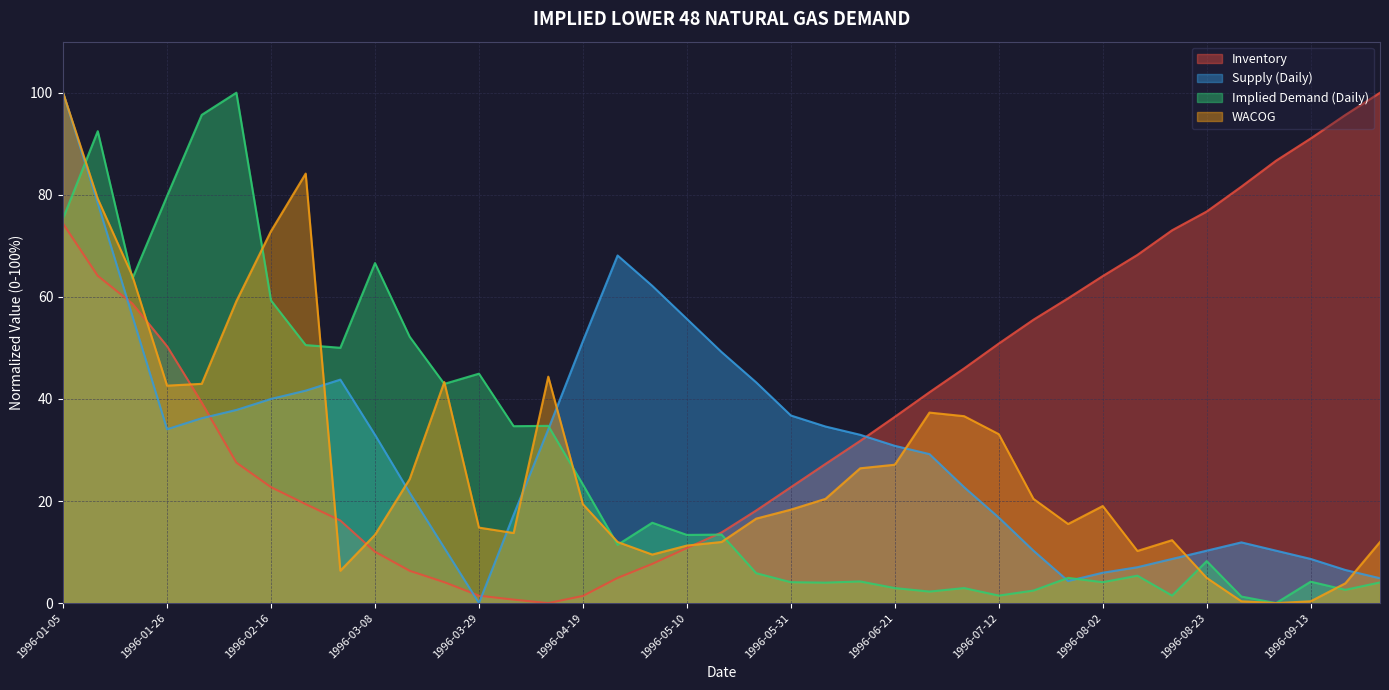

Reading left to right, what are all the values shown in this chart?

Inventory: 1996-01-05=74.3	1996-01-12=64.1	1996-01-19=58.7	1996-01-26=50.3	1996-02-02=39.3	1996-02-09=27.5	1996-02-16=22.7	1996-02-23=19.4	1996-03-01=16.2	1996-03-08=10.1	1996-03-15=6.3	1996-03-22=4.1	1996-03-29=1.5	1996-04-05=0.7	1996-04-12=0.0	1996-04-19=1.4	1996-04-26=4.9	1996-05-03=7.7	1996-05-10=10.8	1996-05-17=13.8	1996-05-24=18.1	1996-05-31=22.7	1996-06-07=27.3	1996-06-14=31.8	1996-06-21=36.5	1996-06-28=41.3	1996-07-05=46.0	1996-07-12=50.9	1996-07-19=55.5	1996-07-26=59.7	1996-08-02=64.1	1996-08-09=68.2	1996-08-16=73.0	1996-08-23=76.7	1996-08-30=81.6	1996-09-06=86.7	1996-09-13=91.0	1996-09-20=95.6	1996-09-27=100.0
Supply (Daily): 1996-01-05=100.0	1996-01-12=78.4	1996-01-19=56.2	1996-01-26=34.1	1996-02-02=36.2	1996-02-09=37.8	1996-02-16=40.0	1996-02-23=41.6	1996-03-01=43.8	1996-03-08=33.0	1996-03-15=21.6	1996-03-22=10.8	1996-03-29=0.0	1996-04-05=17.3	1996-04-12=34.1	1996-04-19=51.4	1996-04-26=68.1	1996-05-03=62.2	1996-05-10=55.7	1996-05-17=49.2	1996-05-24=43.2	1996-05-31=36.8	1996-06-07=34.6	1996-06-14=33.0	1996-06-21=30.8	1996-06-28=29.2	1996-07-05=22.7	1996-07-12=16.8	1996-07-19=10.3	1996-07-26=4.3	1996-08-02=5.9	1996-08-09=7.0	1996-08-16=8.6	1996-08-23=10.3	1996-08-30=11.9	1996-09-06=10.3	1996-09-13=8.6	1996-09-20=6.5	1996-09-27=4.9
Implied Demand (Daily): 1996-01-05=75.4	1996-01-12=92.5	1996-01-19=63.6	1996-01-26=79.8	1996-02-02=95.7	1996-02-09=100.0	1996-02-16=59.3	1996-02-23=50.6	1996-03-01=50.0	1996-03-08=66.6	1996-03-15=52.2	1996-03-22=42.9	1996-03-29=45.0	1996-04-05=34.7	1996-04-12=34.7	1996-04-19=23.2	1996-04-26=11.4	1996-05-03=15.7	1996-05-10=13.4	1996-05-17=13.4	1996-05-24=5.9	1996-05-31=4.1	1996-06-07=4.0	1996-06-14=4.2	1996-06-21=2.9	1996-06-28=2.3	1996-07-05=2.9	1996-07-12=1.5	1996-07-19=2.4	1996-07-26=4.9	1996-08-02=4.1	1996-08-09=5.4	1996-08-16=1.5	1996-08-23=8.2	1996-08-30=1.3	1996-09-06=0.0	1996-09-13=4.2	1996-09-20=2.6	1996-09-27=4.0
WACOG: 1996-01-05=100.0	1996-01-12=79.2	1996-01-19=64.1	1996-01-26=42.6	1996-02-02=43.0	1996-02-09=59.2	1996-02-16=72.9	1996-02-23=84.2	1996-03-01=6.3	1996-03-08=13.4	1996-03-15=24.3	1996-03-22=43.3	1996-03-29=14.8	1996-04-05=13.7	1996-04-12=44.4	1996-04-19=19.4	1996-04-26=12.0	1996-05-03=9.5	1996-05-10=11.3	1996-05-17=12.0	1996-05-24=16.5	1996-05-31=18.3	1996-06-07=20.4	1996-06-14=26.4	1996-06-21=27.1	1996-06-28=37.3	1996-07-05=36.6	1996-07-12=33.1	1996-07-19=20.4	1996-07-26=15.5	1996-08-02=19.0	1996-08-09=10.2	1996-08-16=12.3	1996-08-23=4.9	1996-08-30=0.4	1996-09-06=0.0	1996-09-13=0.4	1996-09-20=3.9	1996-09-27=12.0